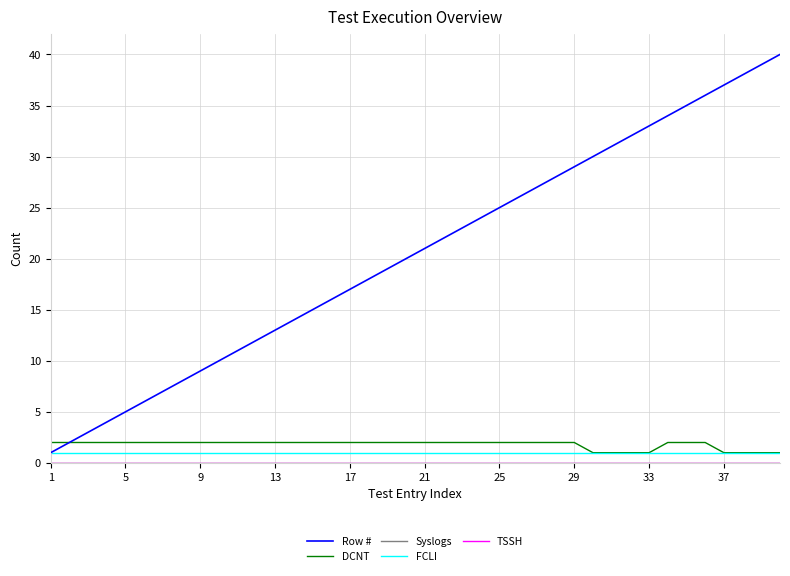

True or false: FCLI and Syslogs cross at least once.

False